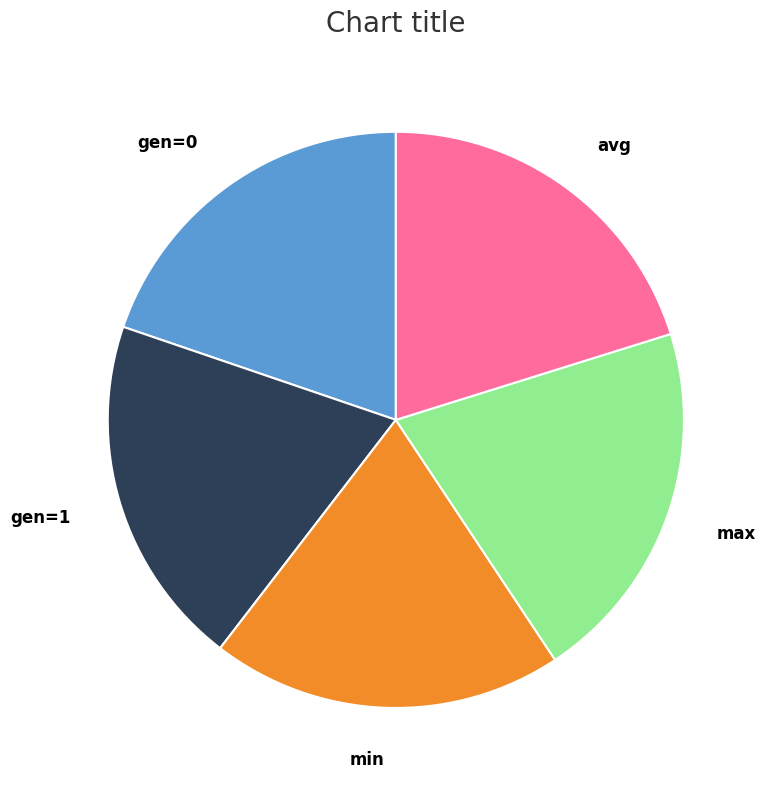

Do gen=1 and min together represent more than half of the pie?

No